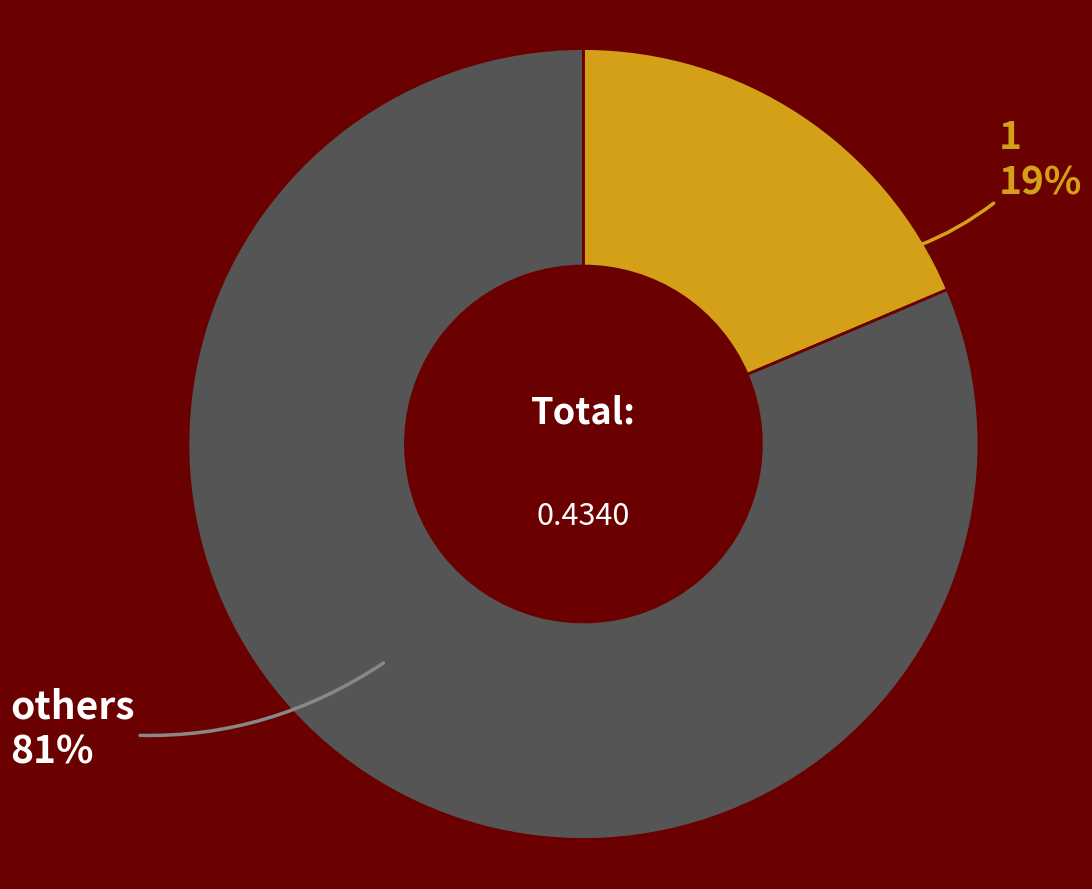

Do 1 and others together represent more than half of the pie?

Yes